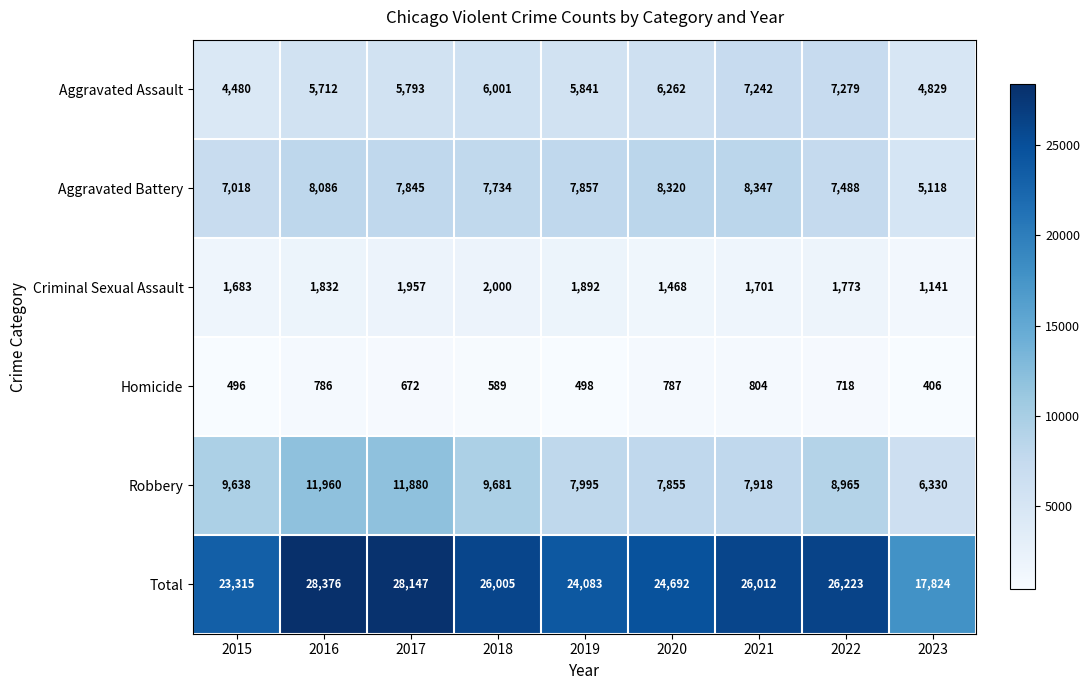

At which category is the sum across all series the highest?

2016